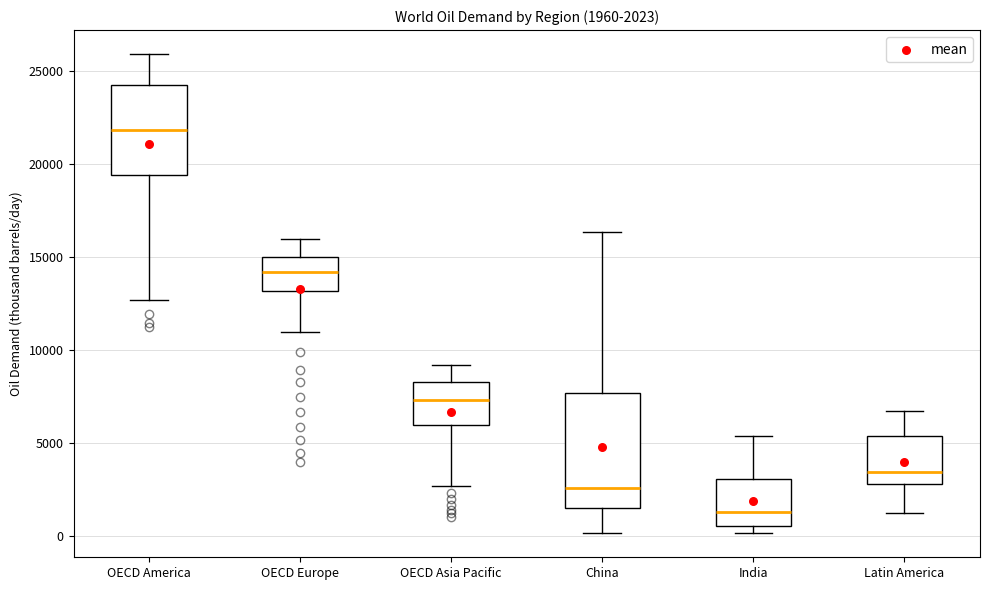

Which box has the lowest median line?

India